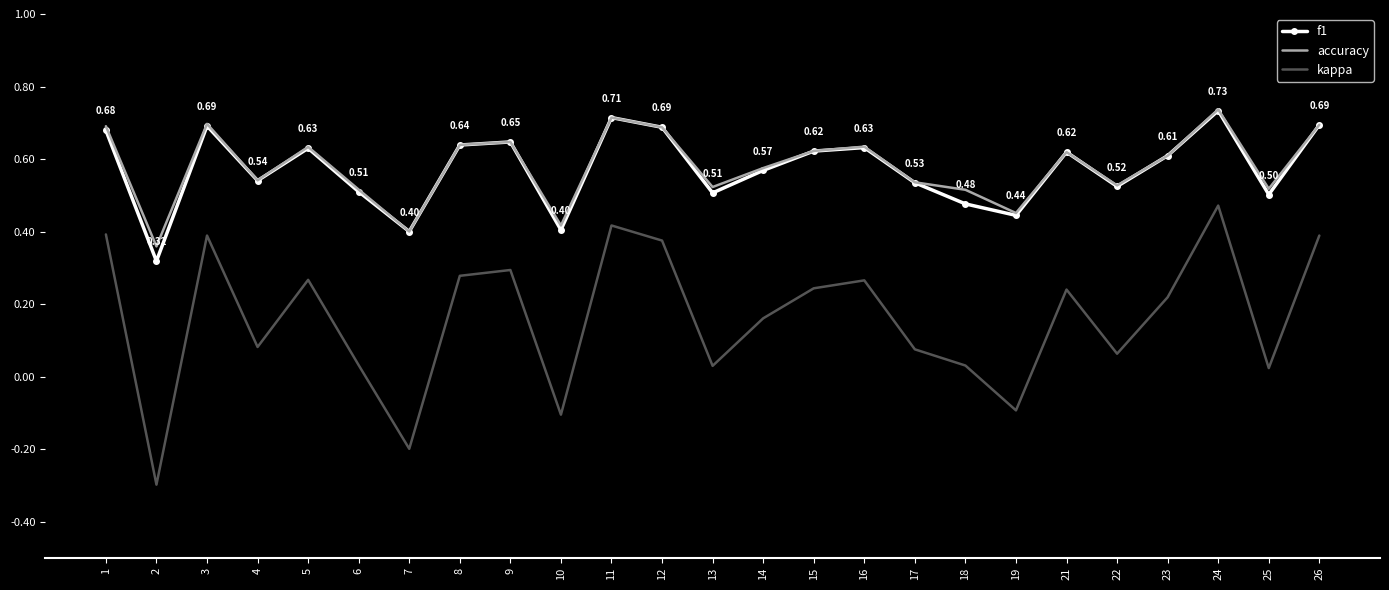

How many series are shown in this chart?

3